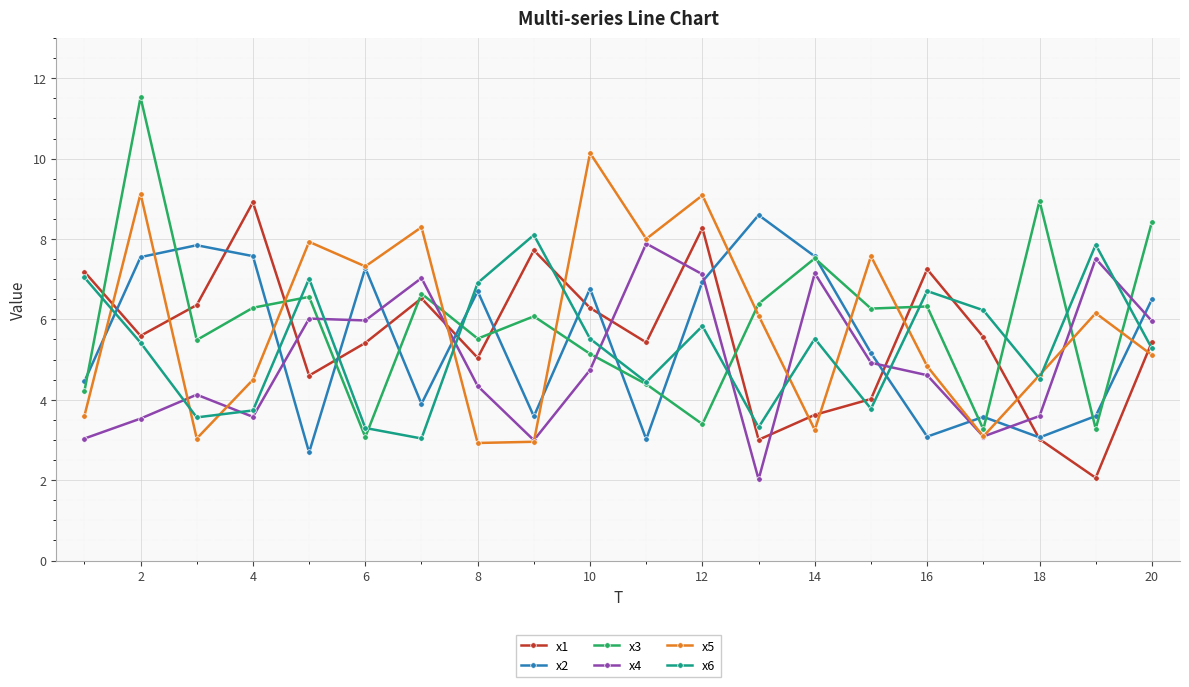

True or false: x3 has more than 2 points higher than both neighbors.

True